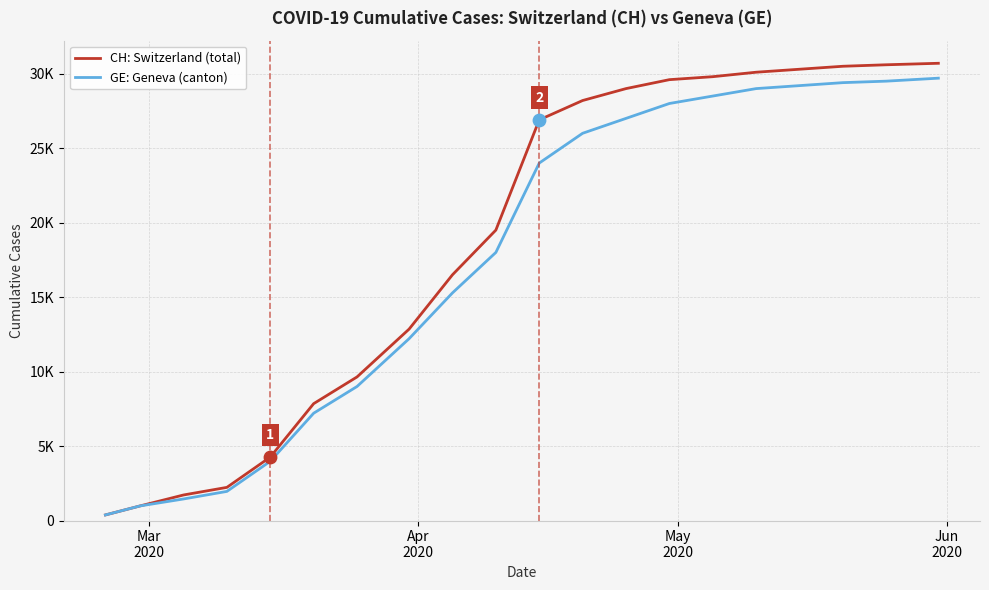

At how many categories does at least one series exceed 19066?

11